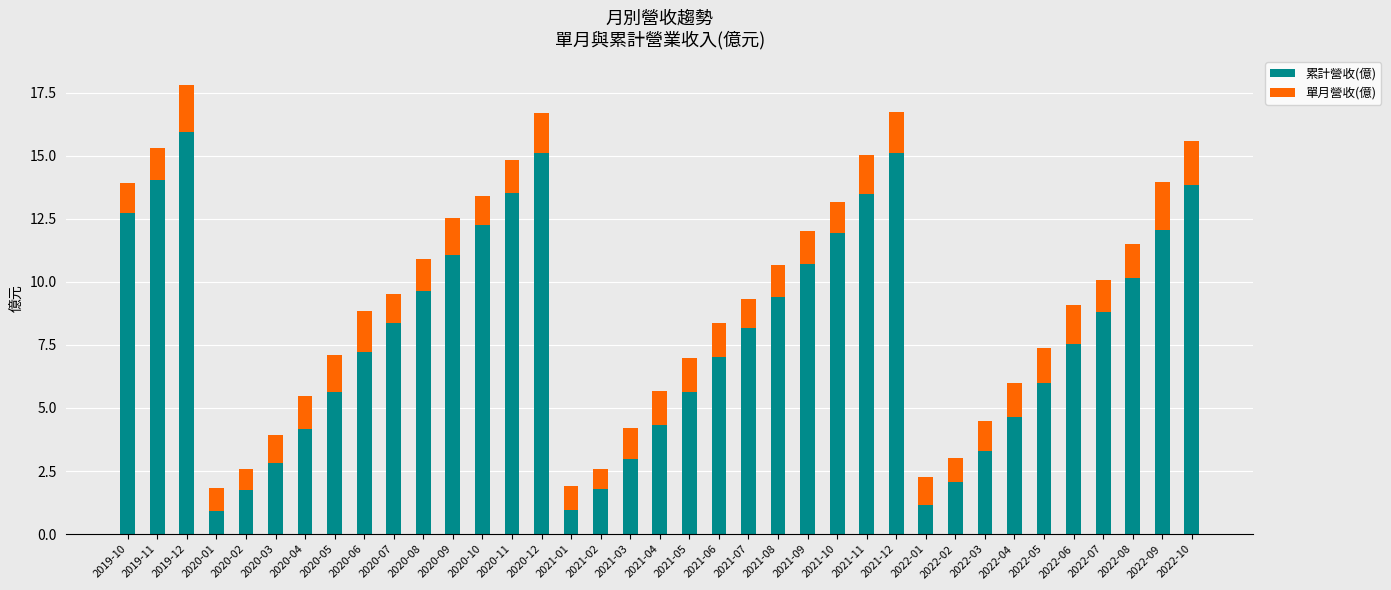

What is the total value across all series at 2020-09?

12.5